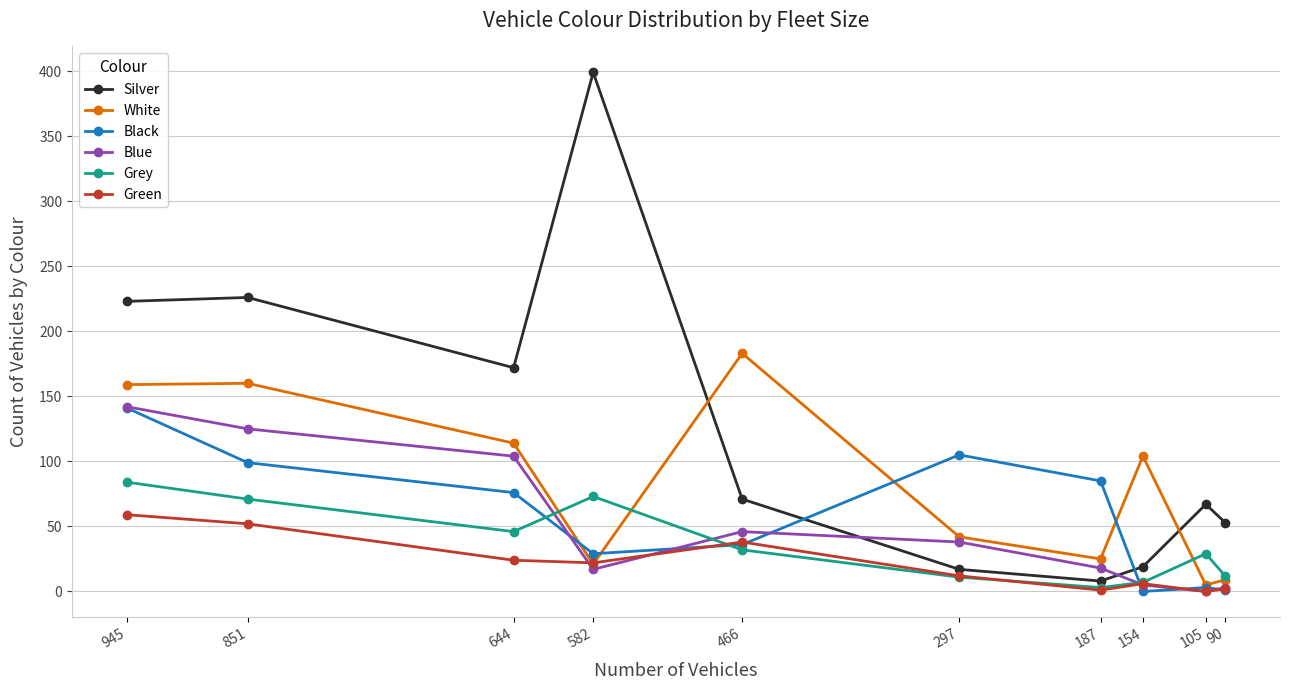

Which series has the widest spread of values?

Silver